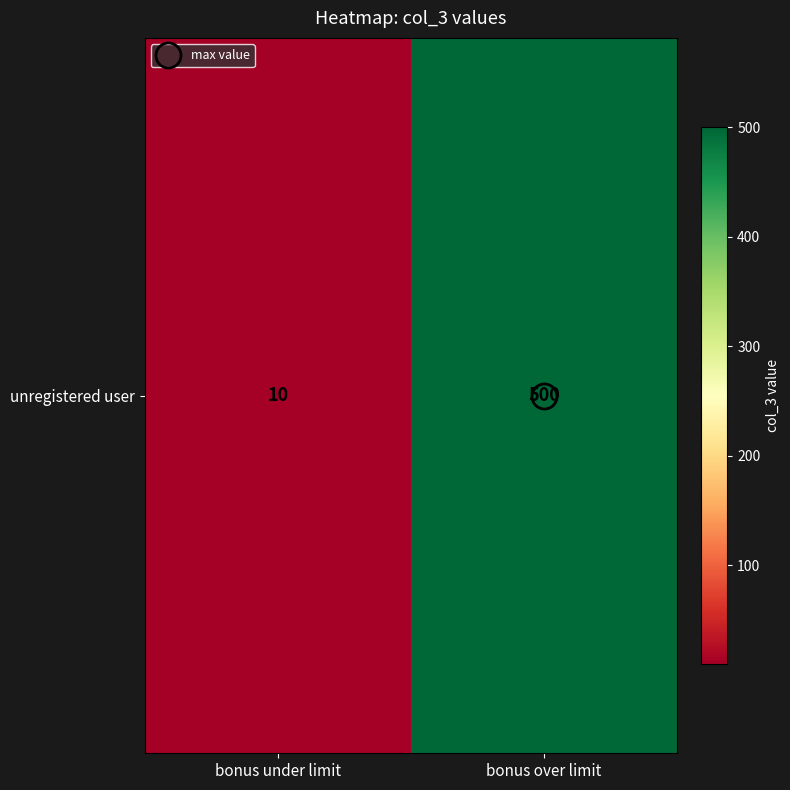

List the labels in order of value, largest first.

bonus over limit, bonus under limit